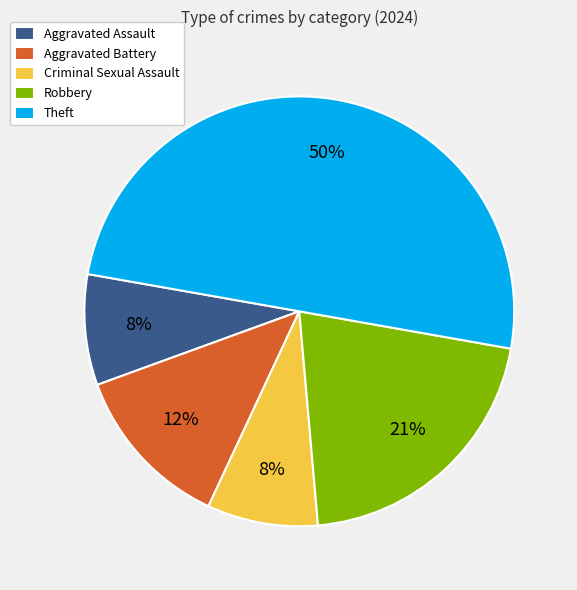

What percentage is the Robbery slice, to the nearest percent?

21%